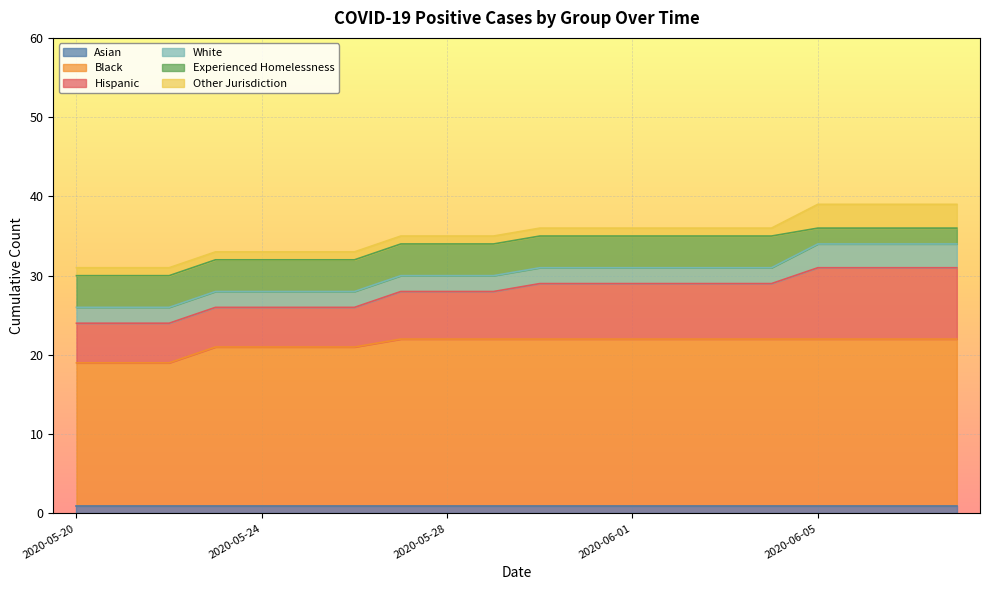

At how many categories does at least one series exceed 13?

20